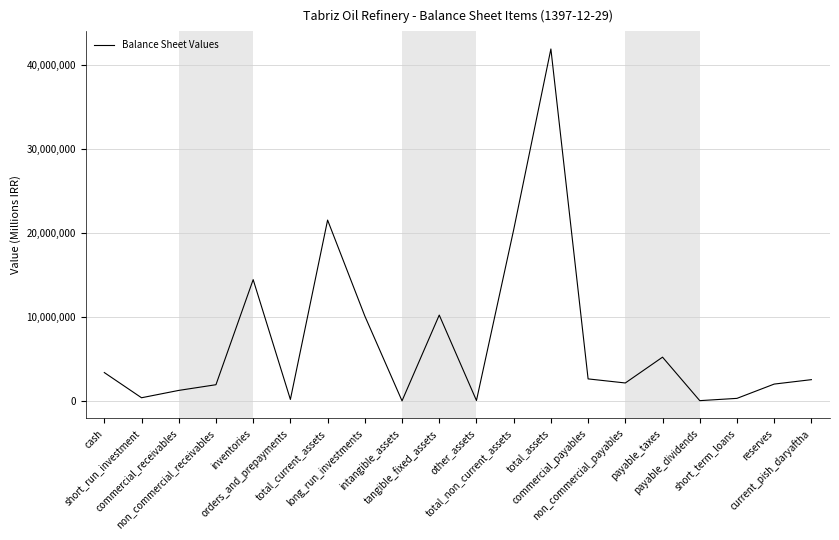

What is the greatest value displayed?

41945744